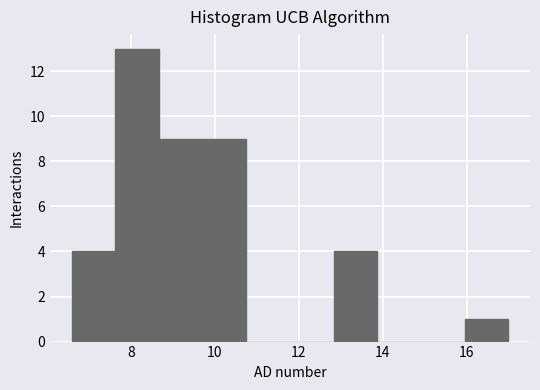

Over which range of the x-axis is the bar tallest?

7.6 to 8.6